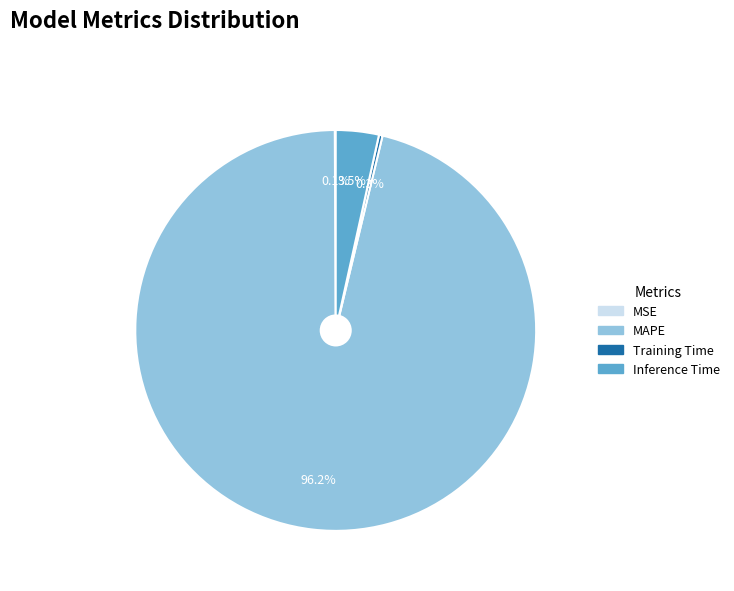

Does any single category account for the majority?

Yes